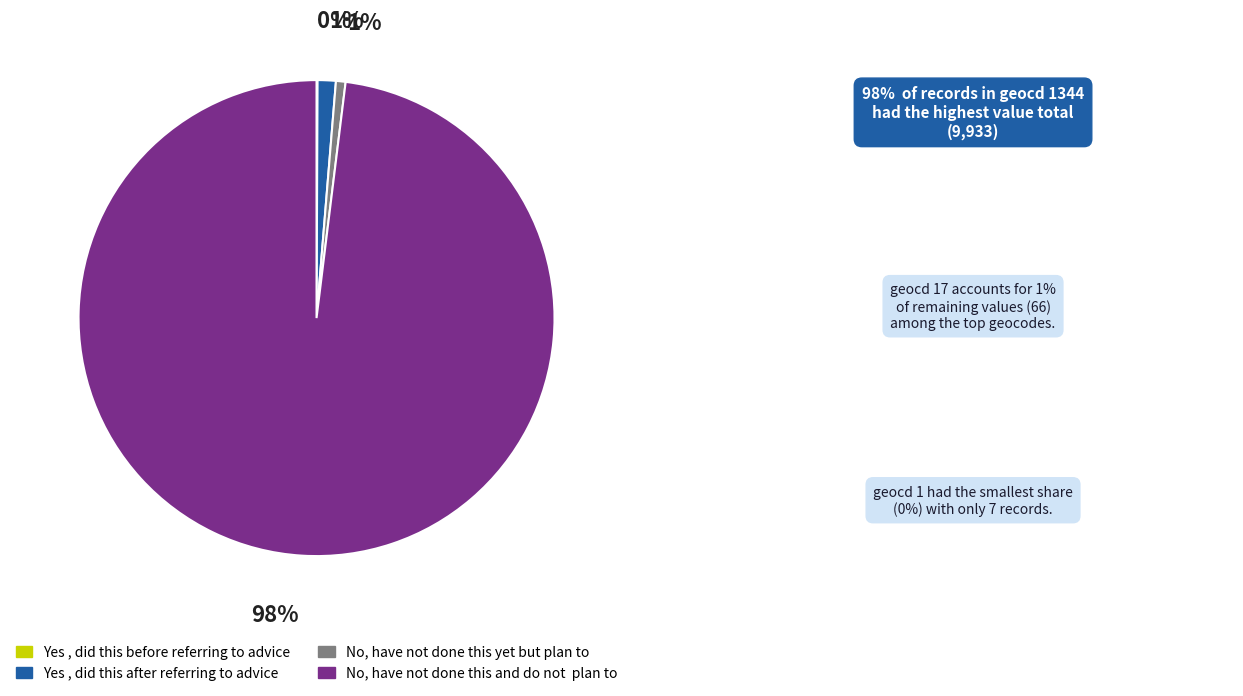

To the nearest percent, what is the average slice percentage?

25%